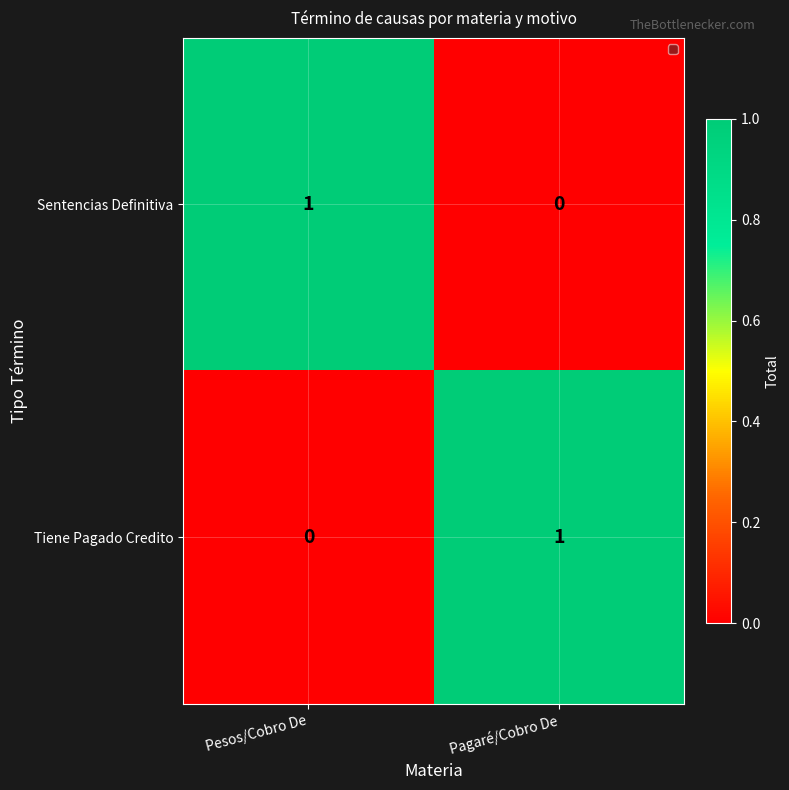

Reading left to right, extract all data points from this chart.

Sentencias Definitiva: 1	0
Tiene Pagado Credito: 0	1